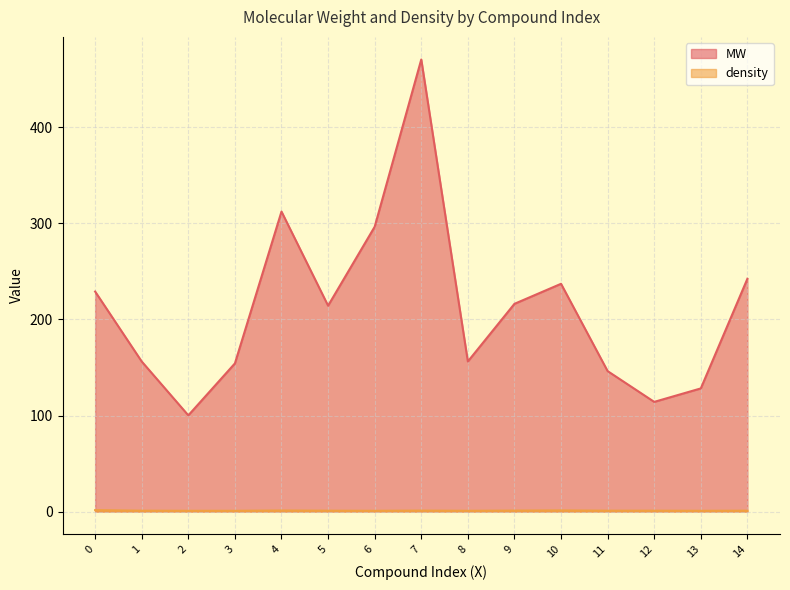

In MW, how many points are higher than both neighbors (excluding endpoints)?

3